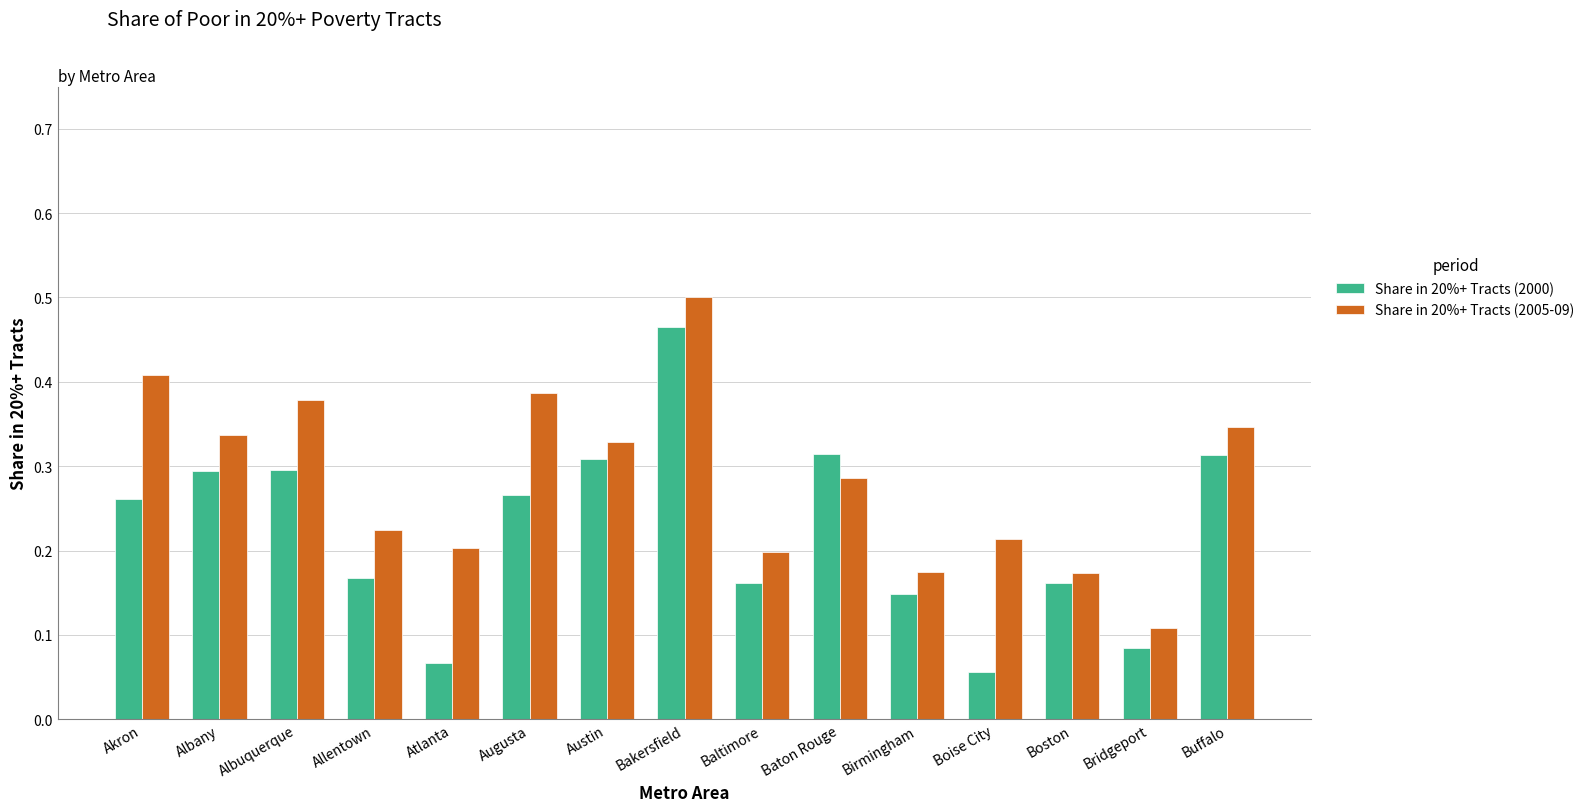

How many bars are there in each group?

2